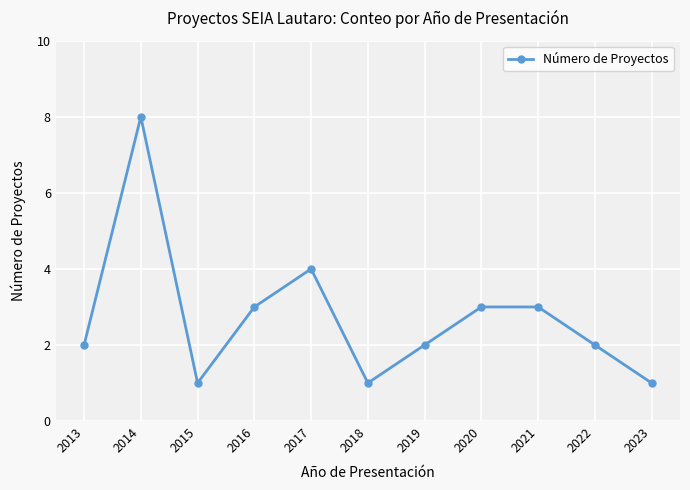

At which category does the chart reach its peak across all series?

2014